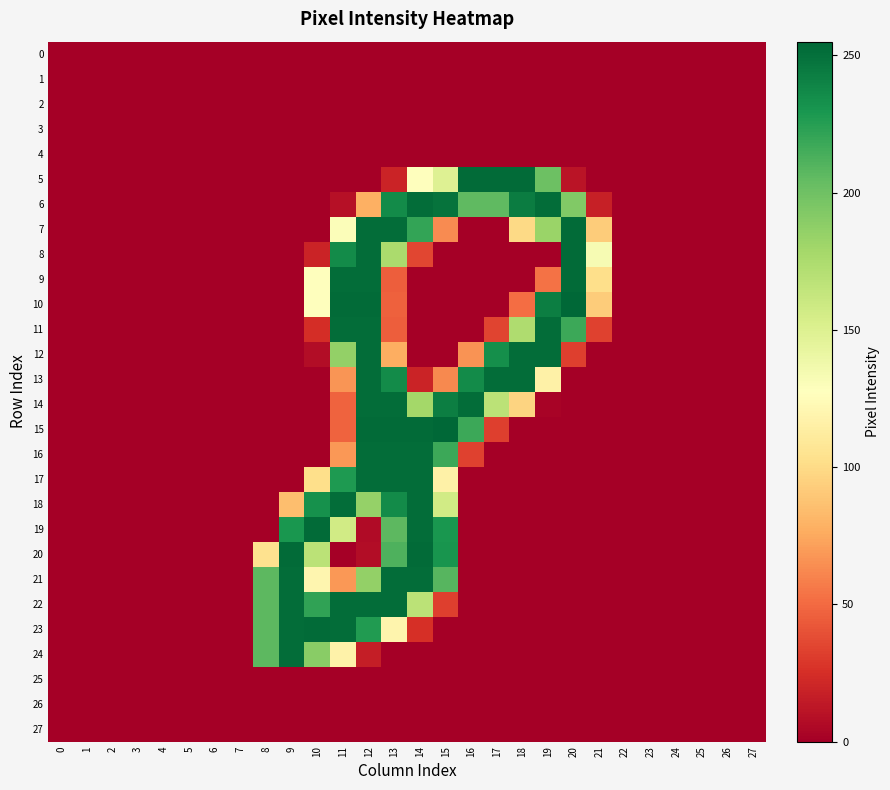

What is the difference between the highest and lowest values at 12?

253